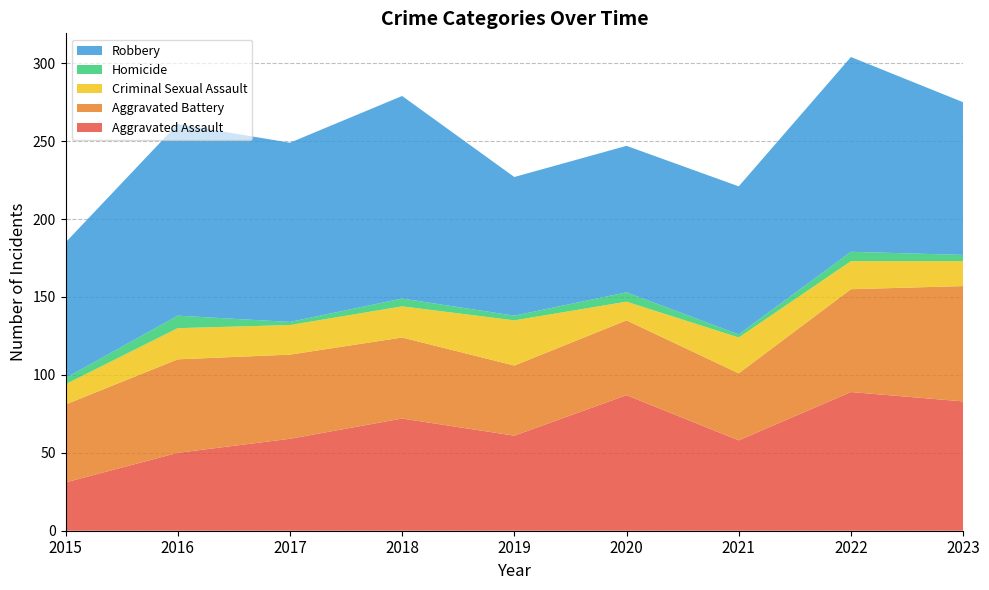

Reading left to right, extract all data points from this chart.

Aggravated Assault: 31	50	59	72	61	87	58	89	83
Aggravated Battery: 50	60	54	52	45	48	43	66	74
Criminal Sexual Assault: 13	20	19	20	29	12	23	18	16
Homicide: 4	8	2	5	3	6	2	6	4
Robbery: 87	123	115	130	89	94	95	125	98